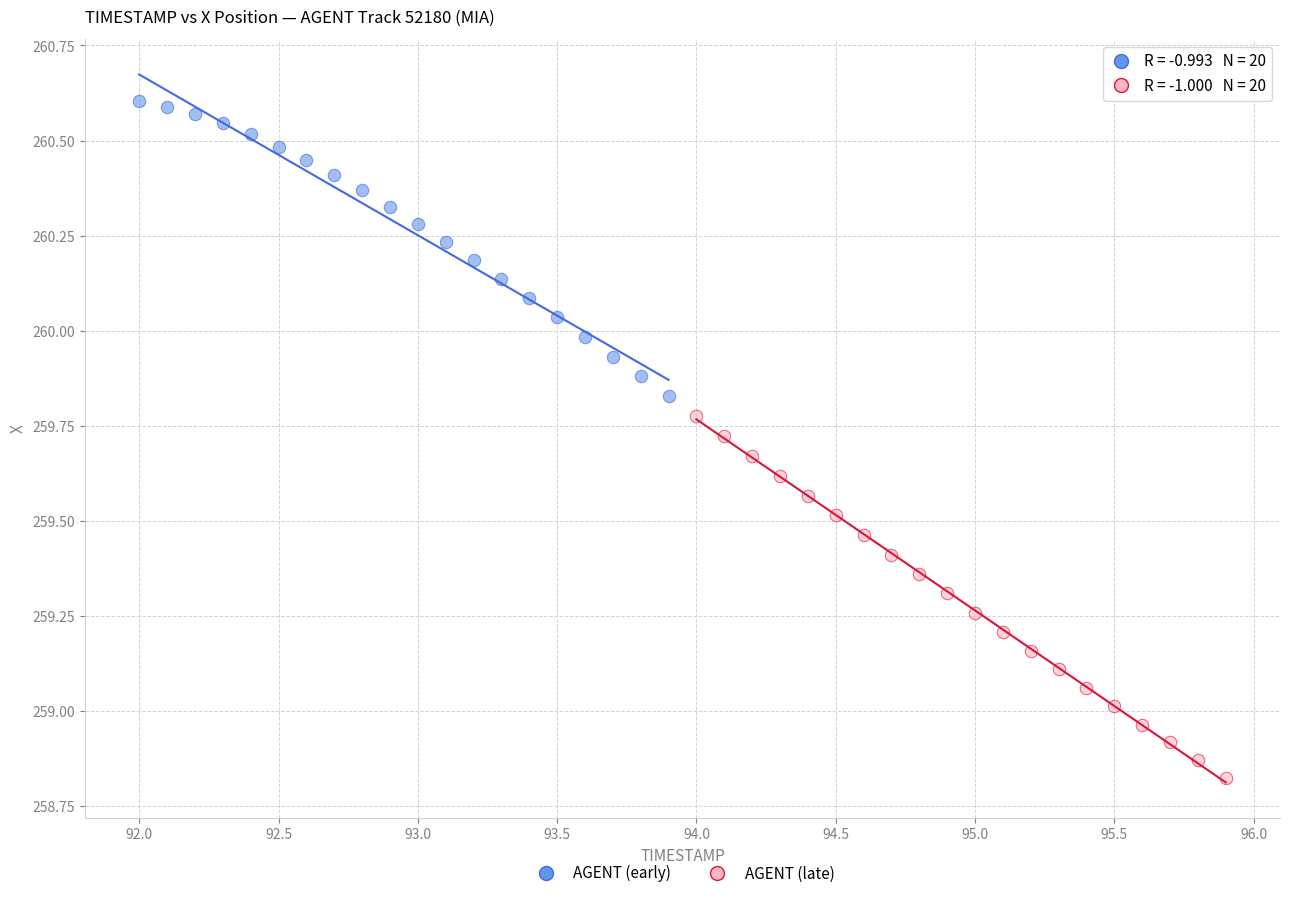

Which series reaches the minimum Y coordinate?

AGENT (late)